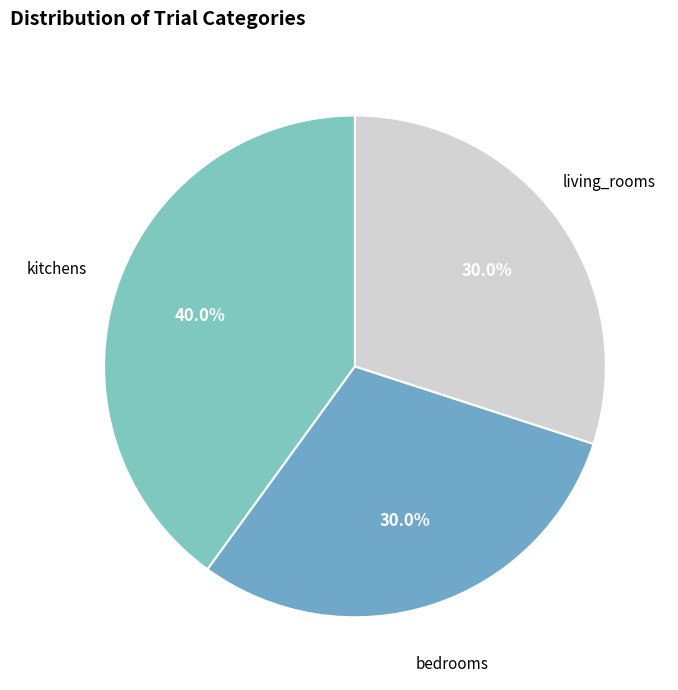

Count the number of slices in the pie.

3